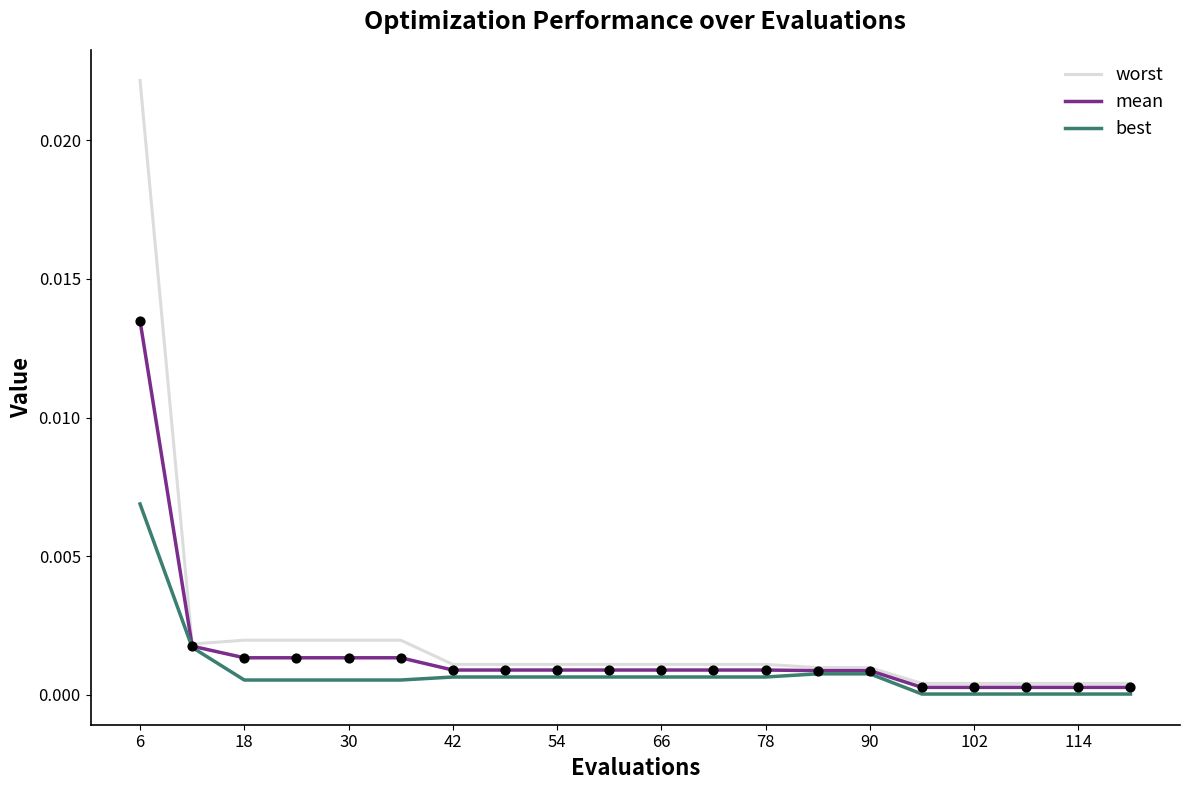

Which series has the largest range (max minus min)?

worst